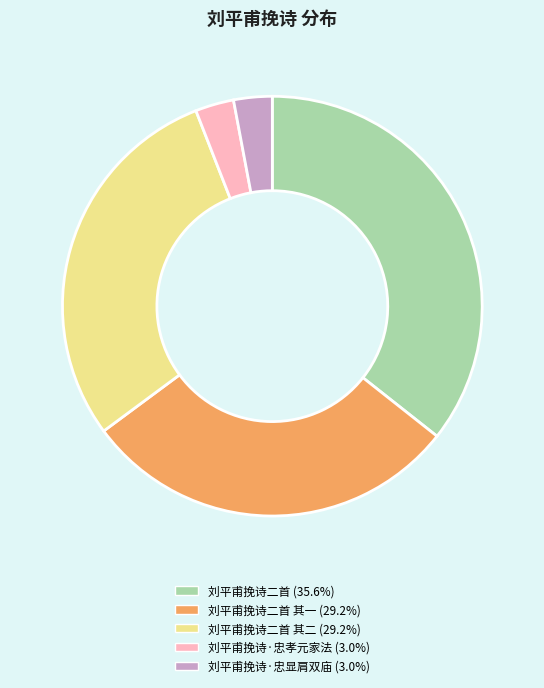

Does any single category account for the majority?

No